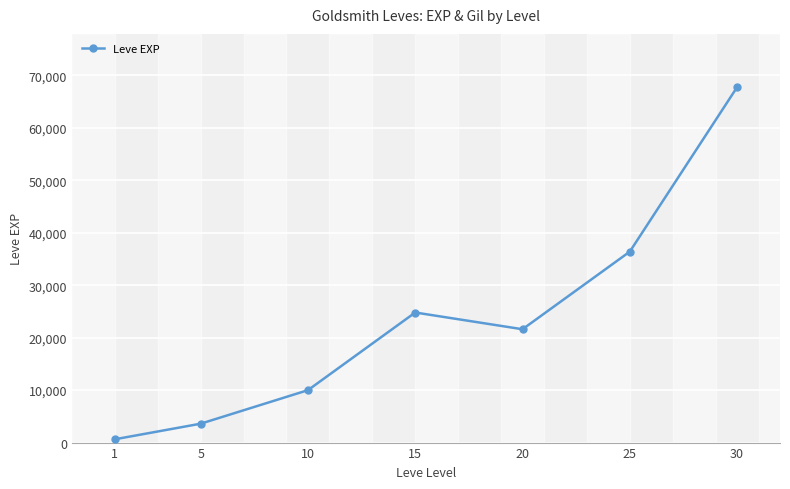

What is the difference between the values at 1 and 5?

2970